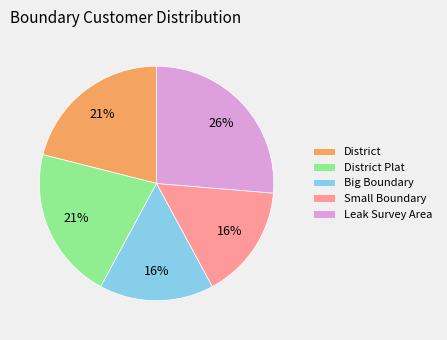

Which has a higher value, District Plat or Small Boundary?

District Plat